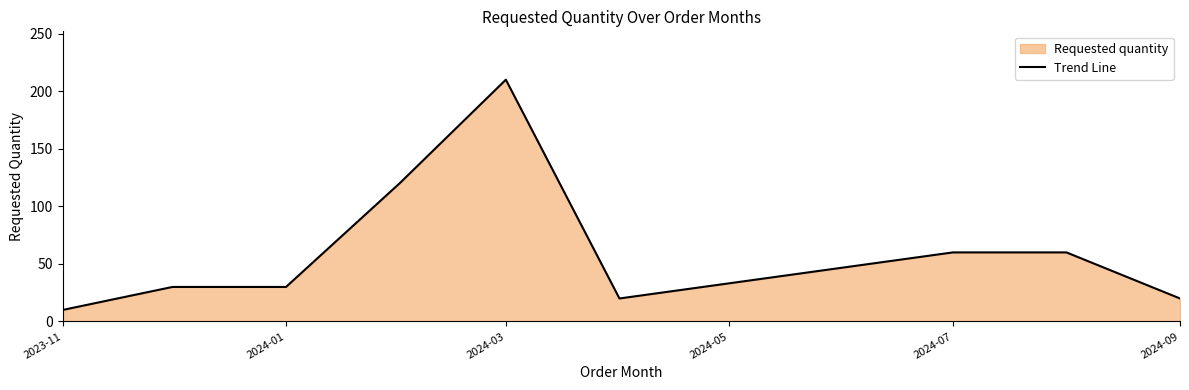

What is the greatest value displayed?

210